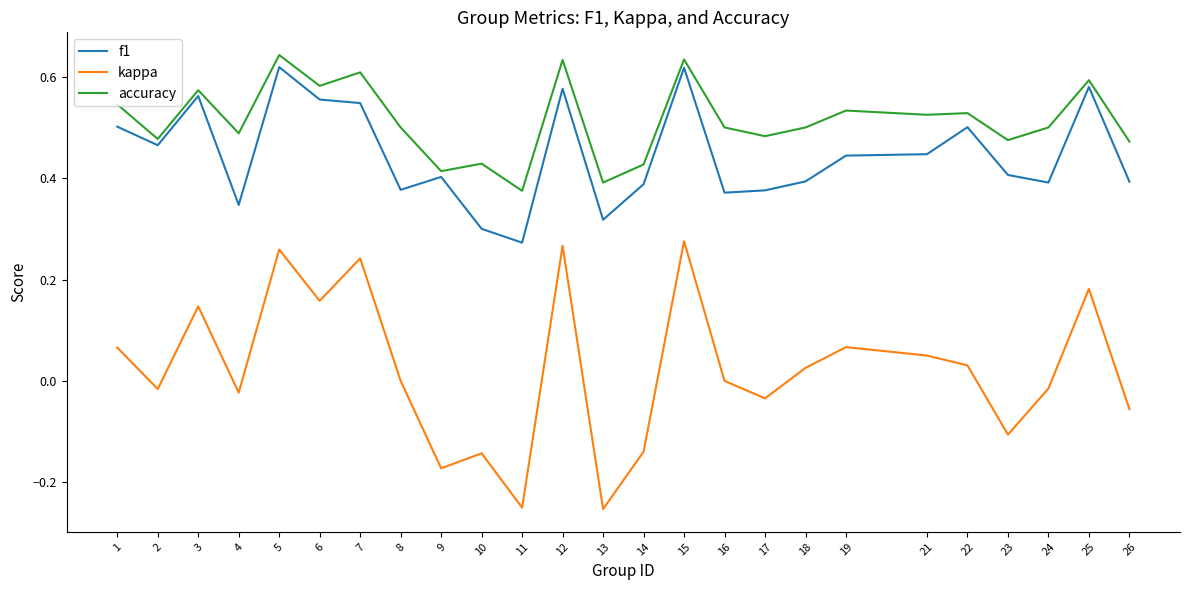

At how many categories does at least one series exceed 0?

25